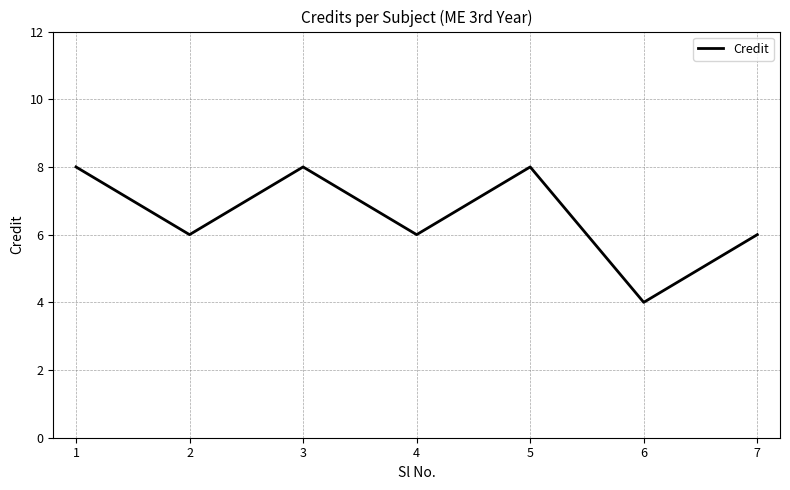

The chart shows a value of 3 at 3. True or false?

False